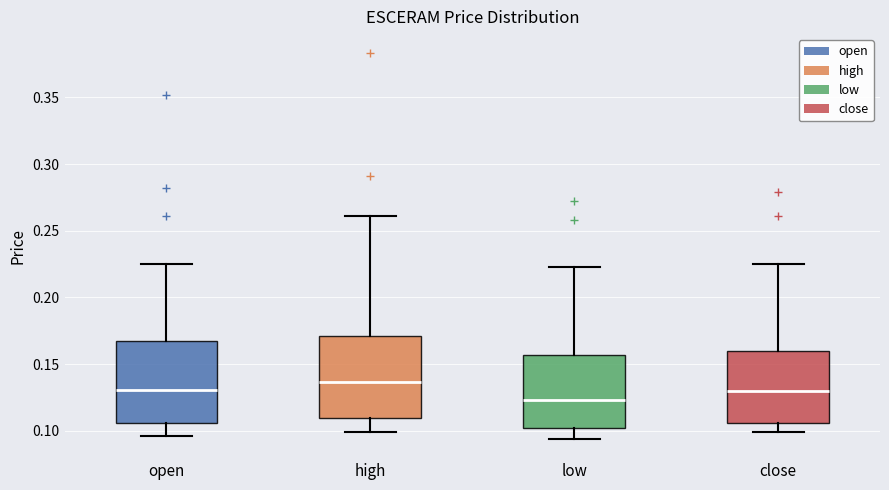

Reading left to right, read every box against the y-axis: the position of its median line, the range the box covers, and the ends of its whiskers. The values are not printed on the chart, so give them approximately, as read against the axis.

open: median 0.130, box 0.105 to 0.170, whiskers 0.095 to 0.225
high: median 0.135, box 0.110 to 0.170, whiskers 0.100 to 0.260
low: median 0.125, box 0.105 to 0.155, whiskers 0.095 to 0.225
close: median 0.130, box 0.105 to 0.160, whiskers 0.100 to 0.225